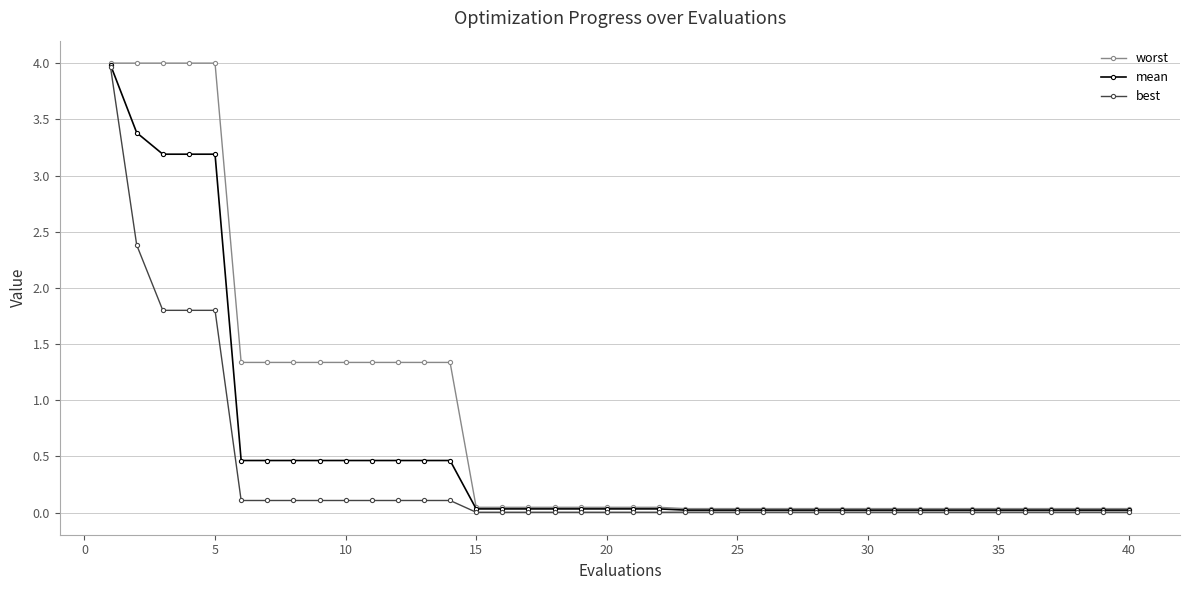

At how many categories does at least one series exceed 1?

14